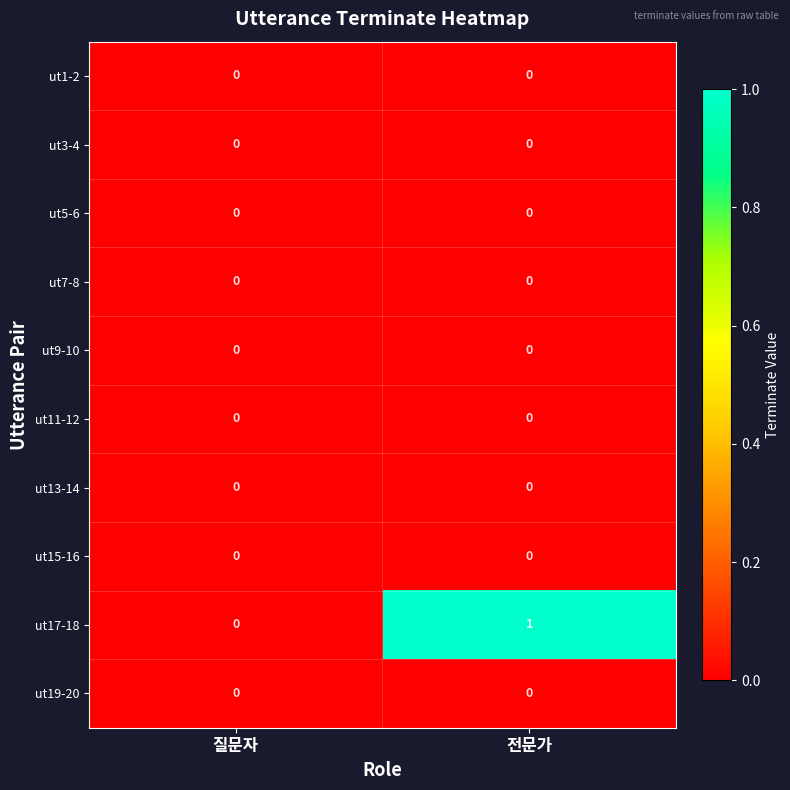

The value of ut15-16 at 전문가 is 0. True or false?

True